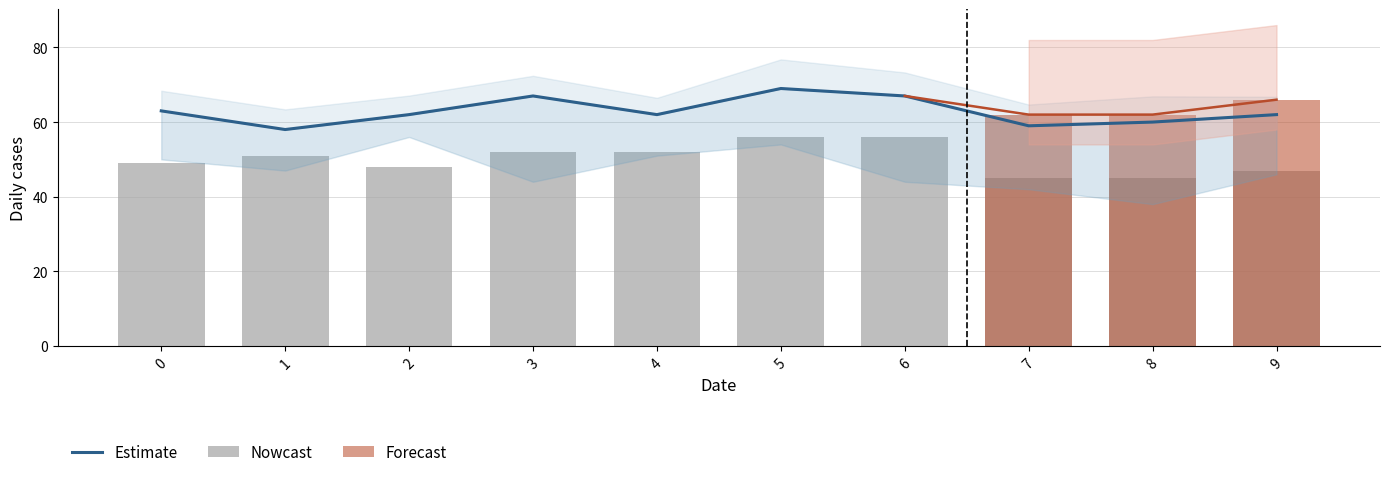

What is the sum of the 5 values at 2 and 7?

108